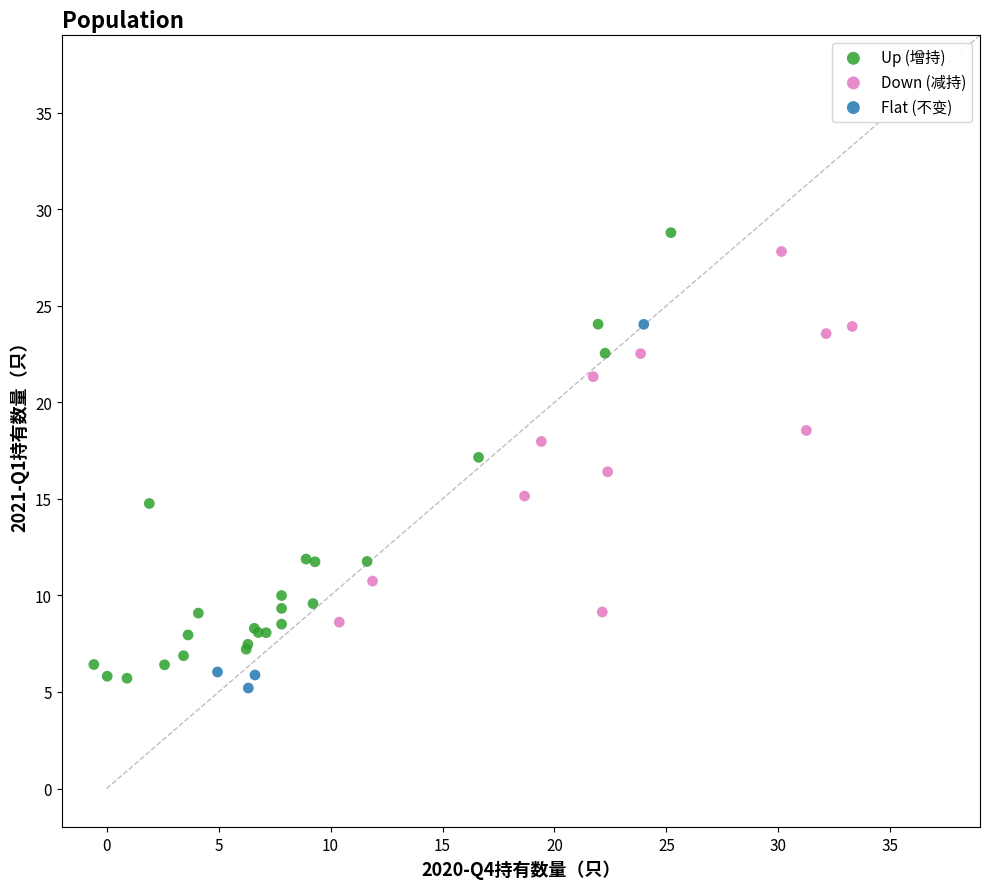

Which series has the widest spread of Y values?

Up (增持)